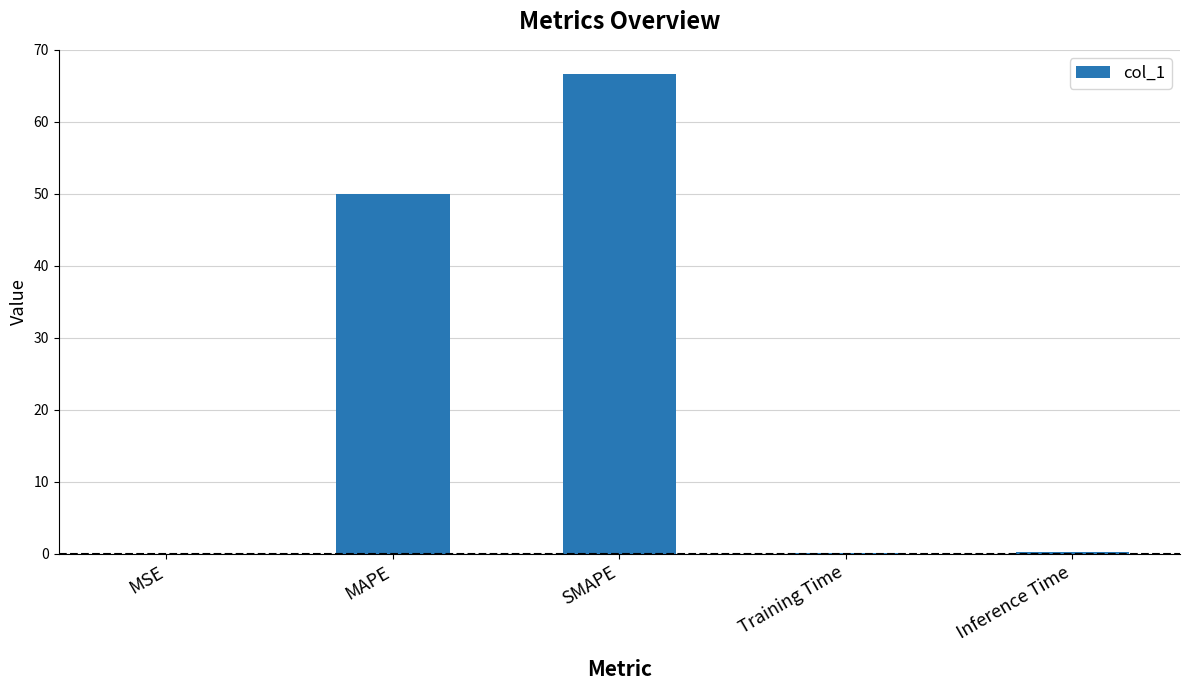

What is the greatest value displayed?

66.7